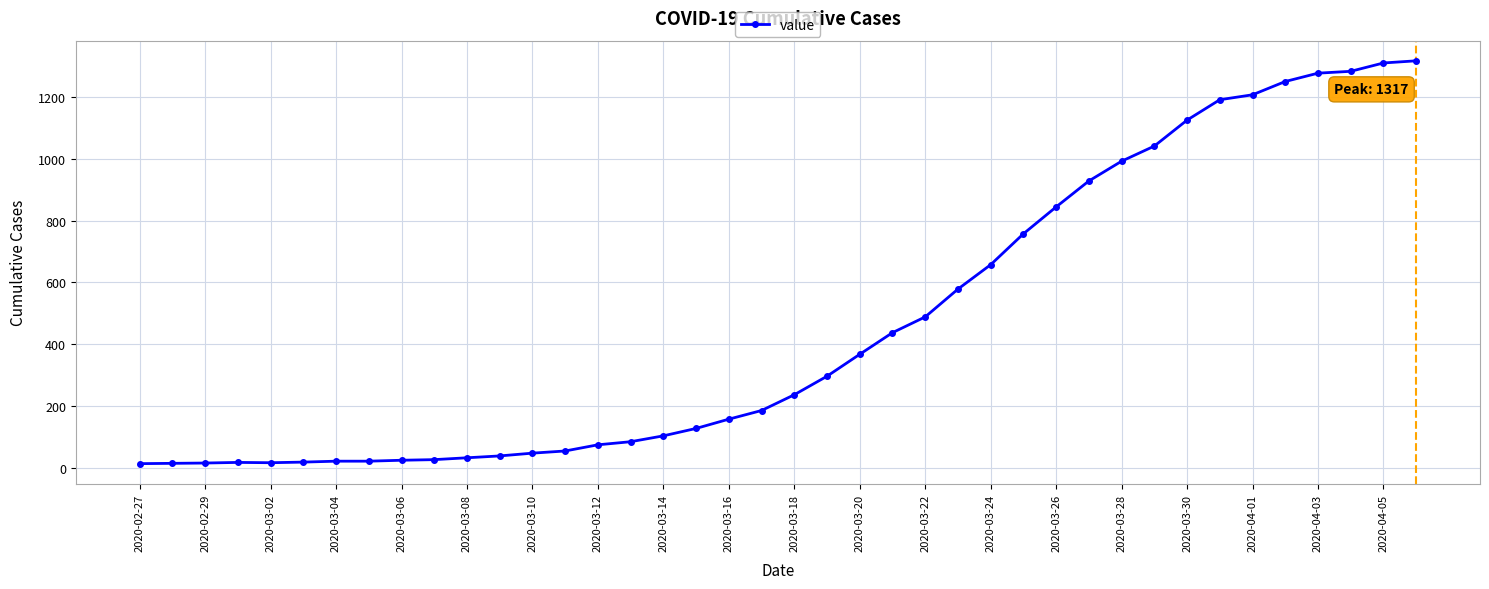

What is the average value?

467